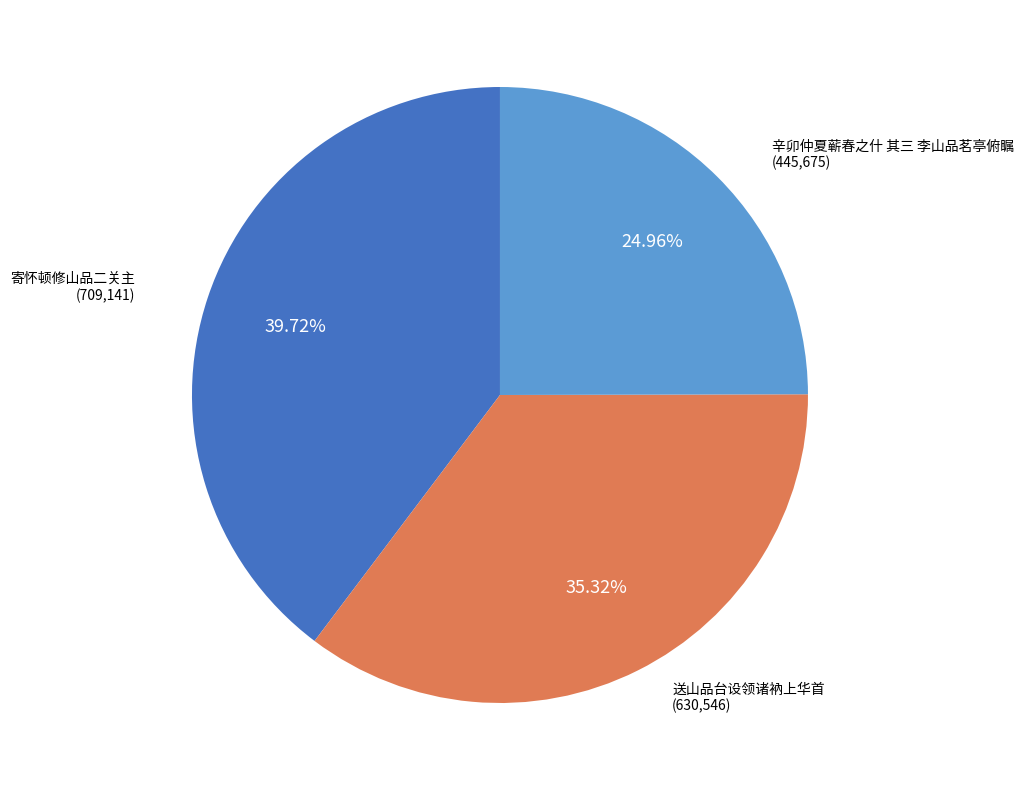

Does any single category account for the majority?

No